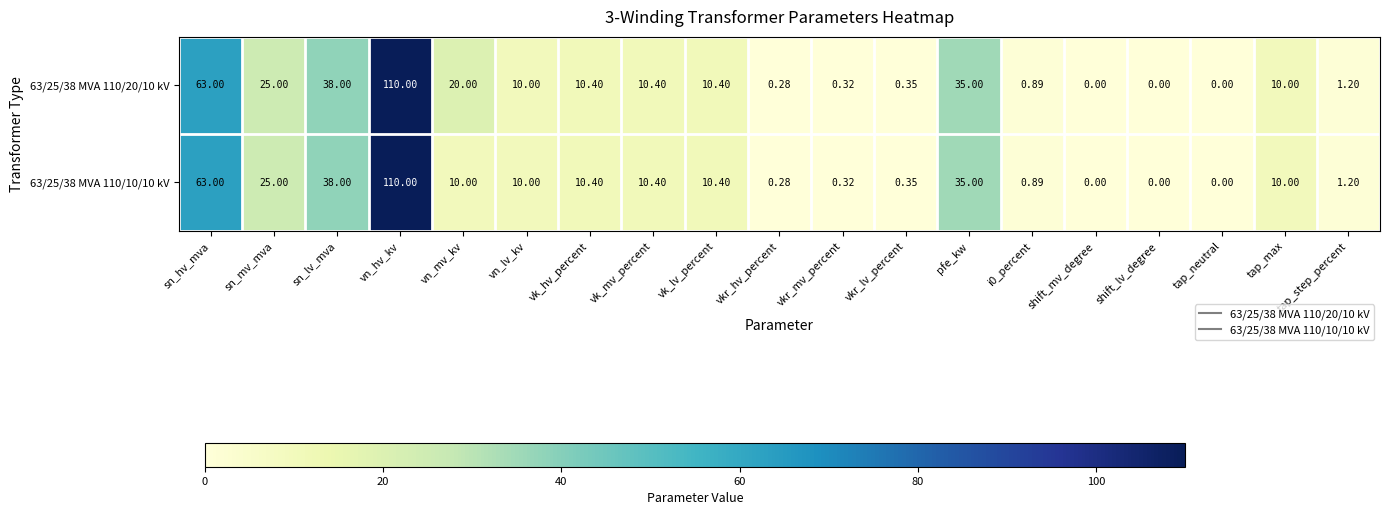

At which label does 63/25/38 MVA 110/10/10 kV first exceed 10?

sn_hv_mva